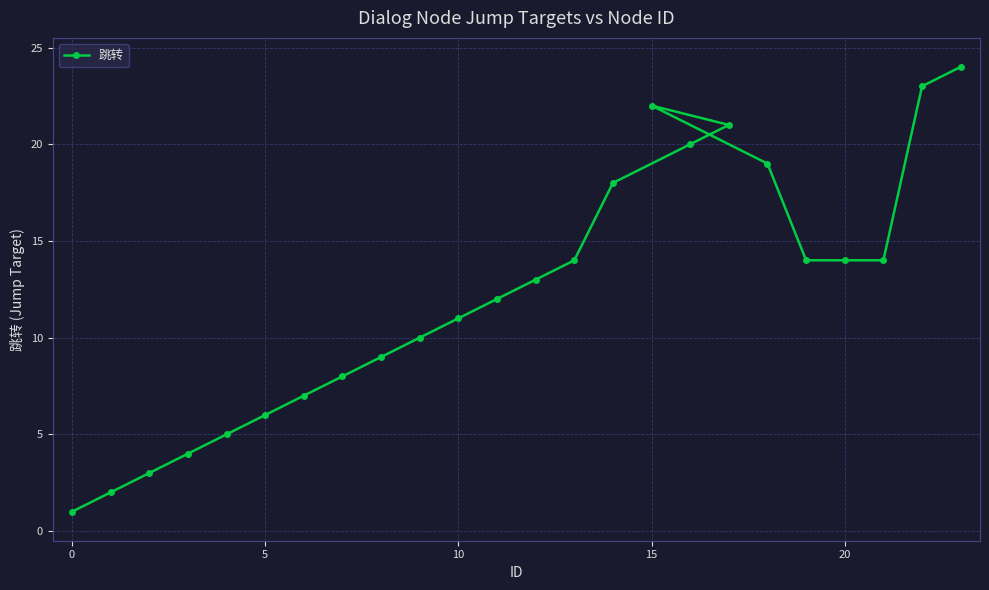

Which category has the lowest value across all series?

0